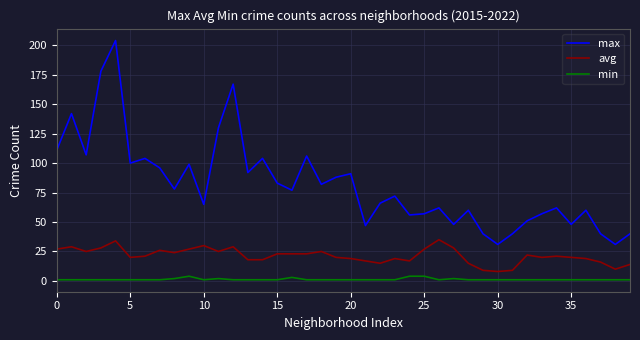

Which series has the largest total across all categories?

max